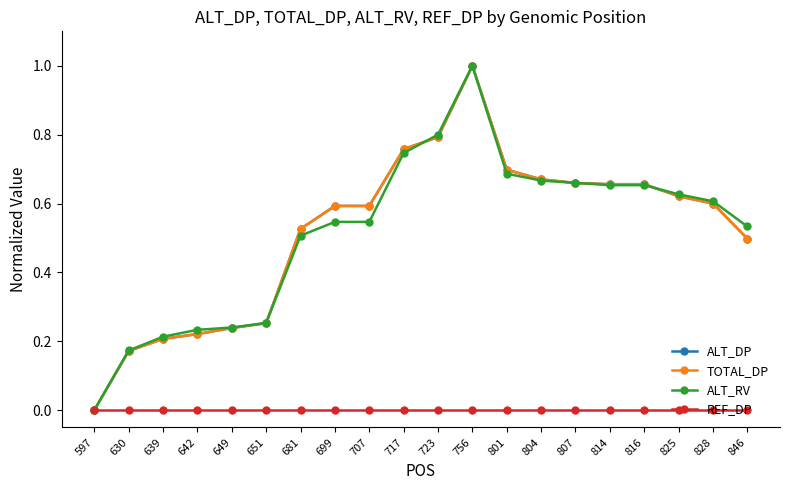

The value of ALT_DP at 642 is 0.2. True or false?

True